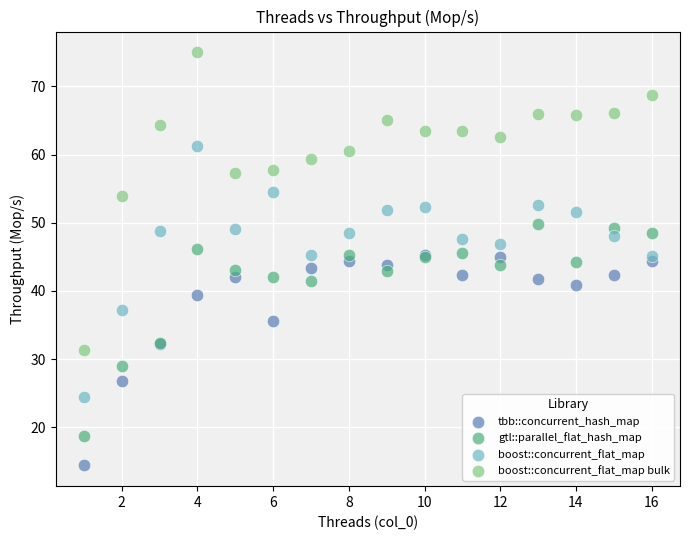

What are all the series names shown in the legend?

tbb::concurrent_hash_map, gtl::parallel_flat_hash_map, boost::concurrent_flat_map, boost::concurrent_flat_map bulk